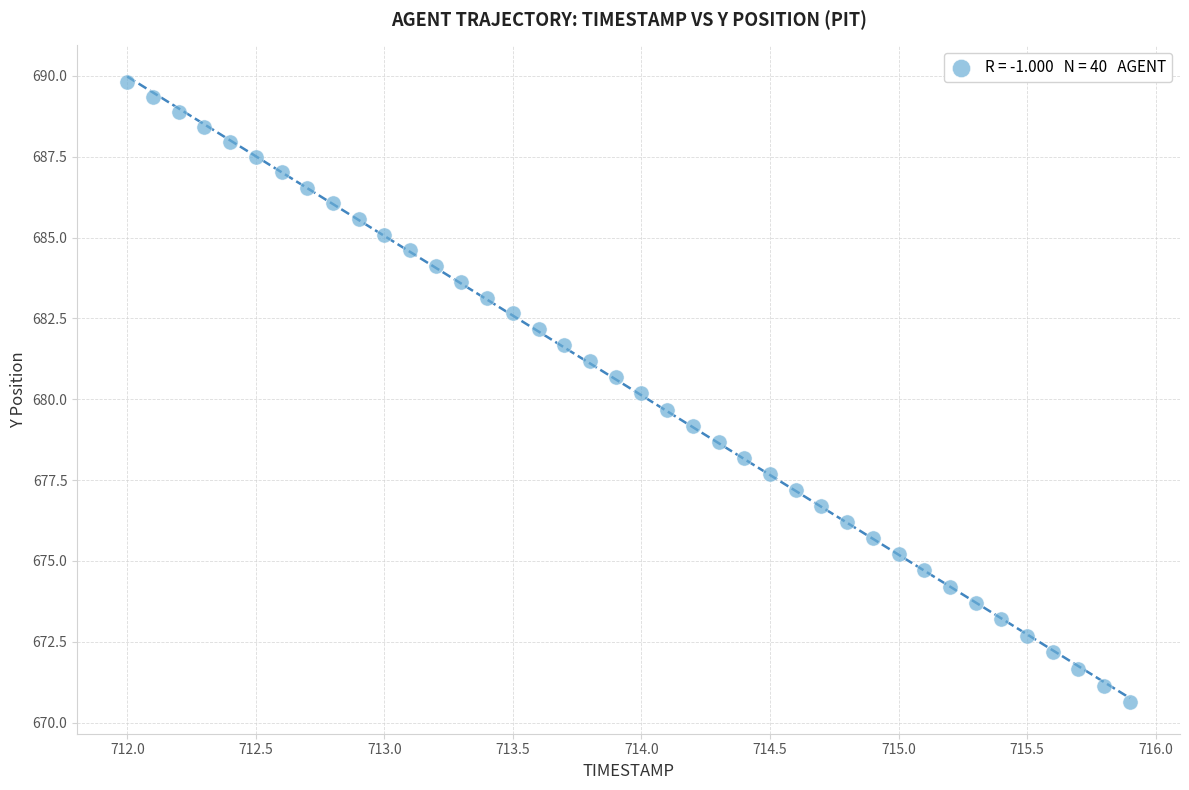

What is the range of Y values (max minus min)?

19.2